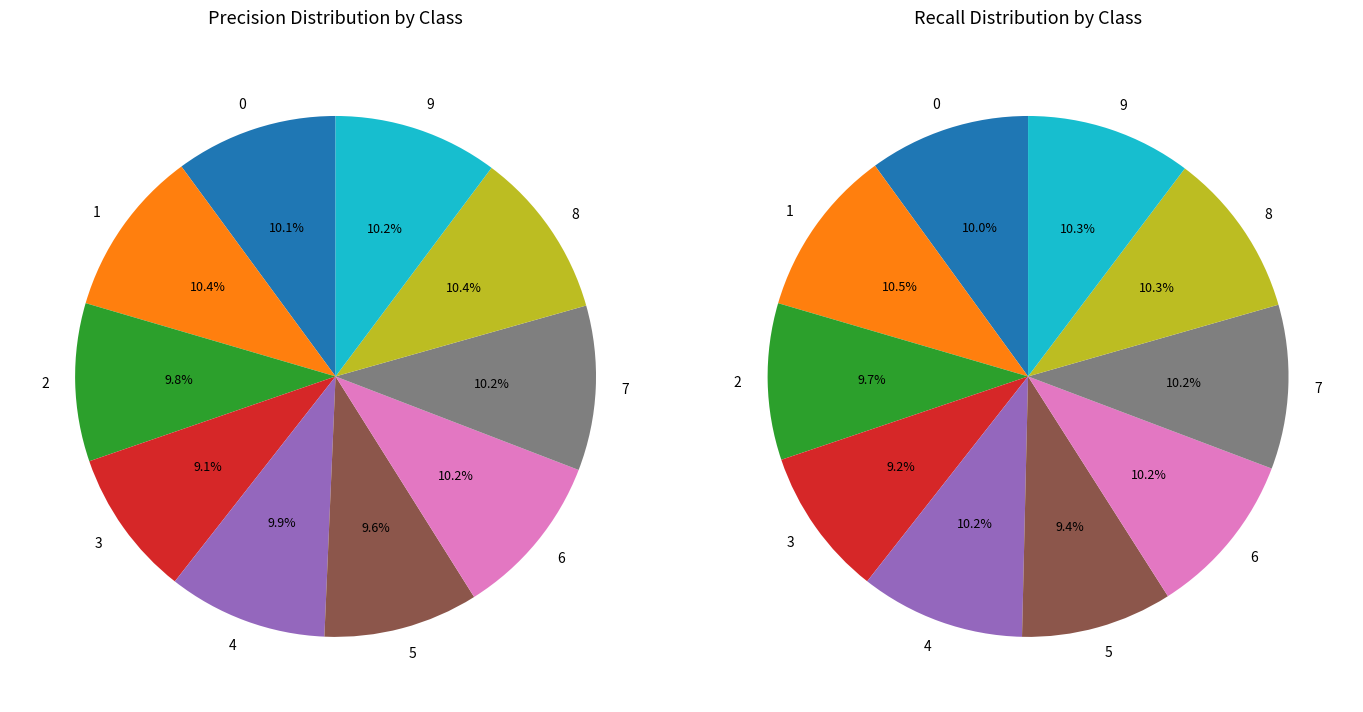

Does 7 represent more than half of the total?

No